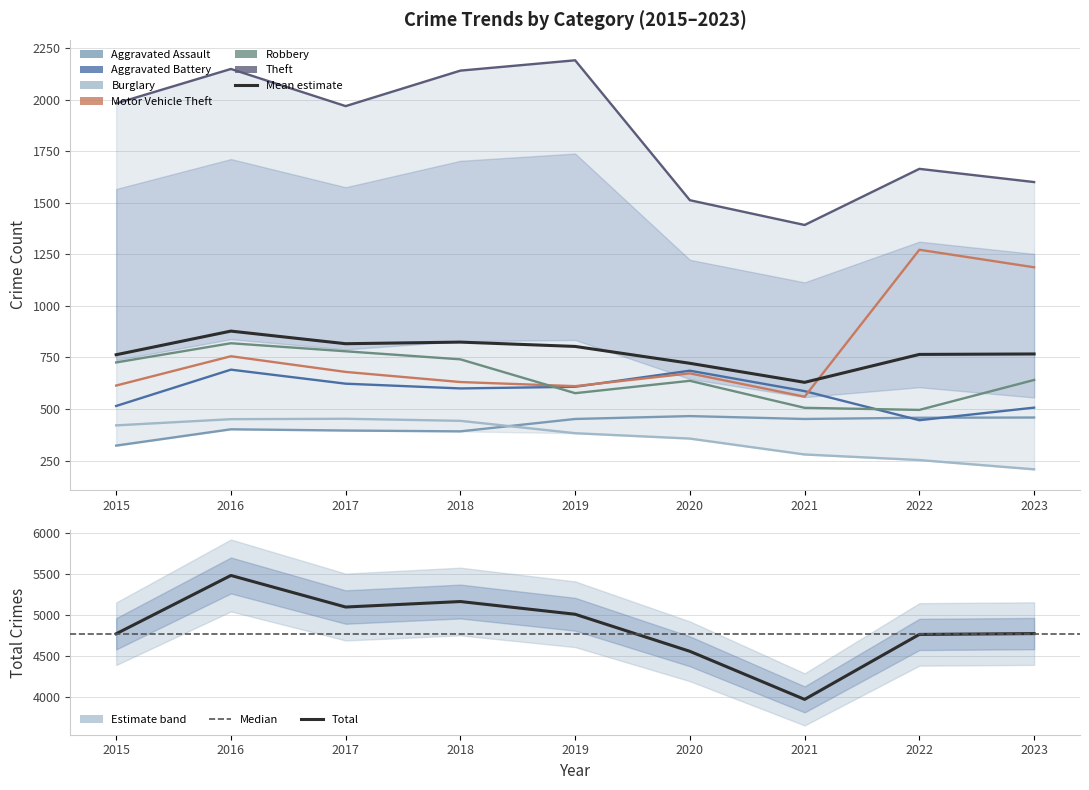

Where is Burglary nearest to the value 330?

2020